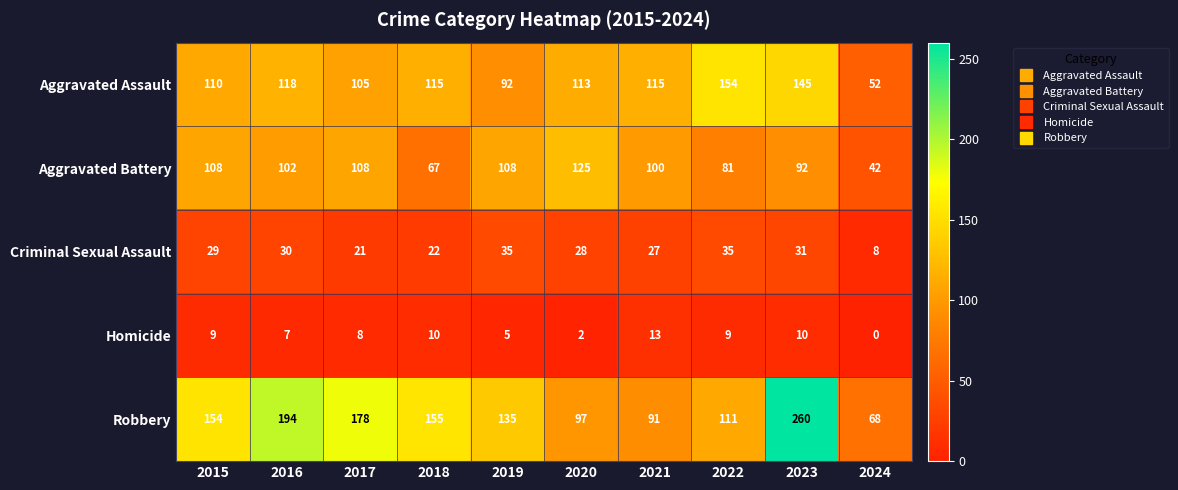

List the labels in order of Robbery value, largest first.

2023, 2016, 2017, 2018, 2015, 2019, 2022, 2020, 2021, 2024